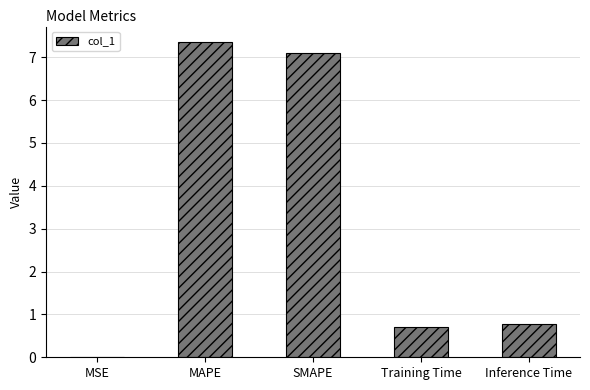

What is the average value?

3.2